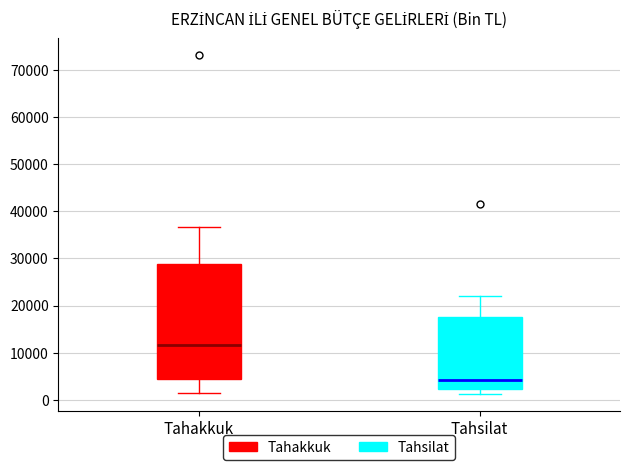

Where does the lower whisker of the box for Tahsilat end on the y-axis? The values are not printed on the chart, so give them approximately, as read against the axis.

1000